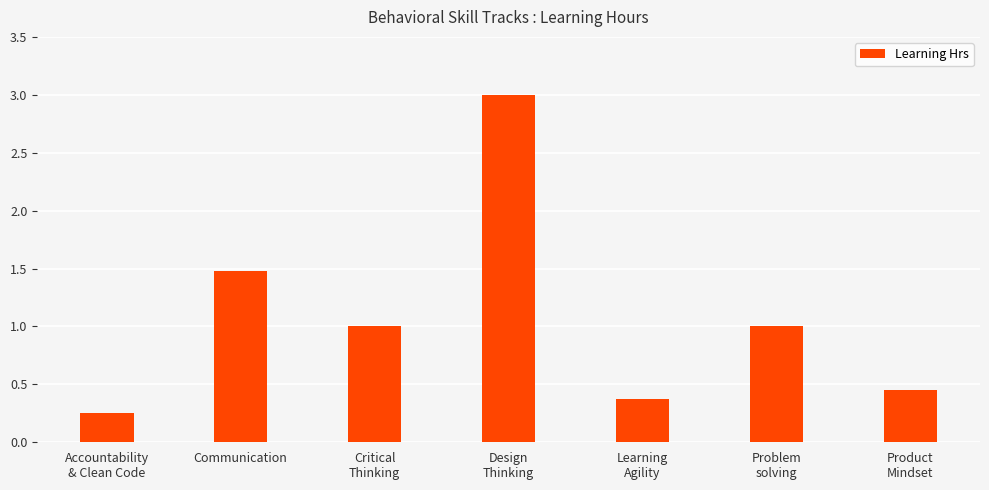

Does the chart contain any negative values?

No